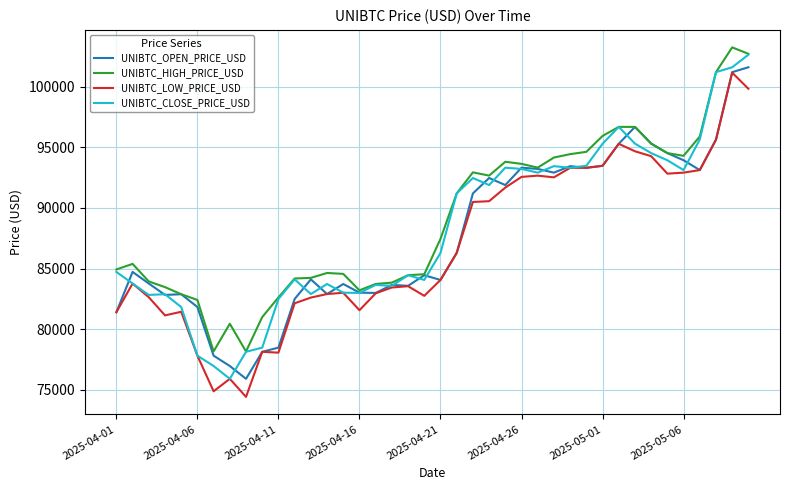

What is the minimum value for UNIBTC_LOW_PRICE_USD?

74410.5